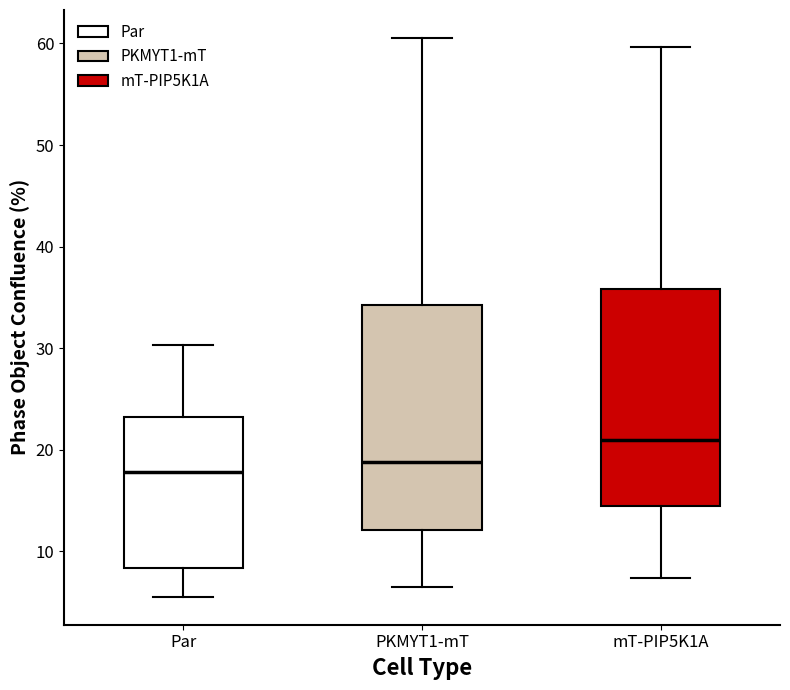

Where is the upper edge of the box for PKMYT1-mT on the y-axis? The values are not printed on the chart, so give them approximately, as read against the axis.

34